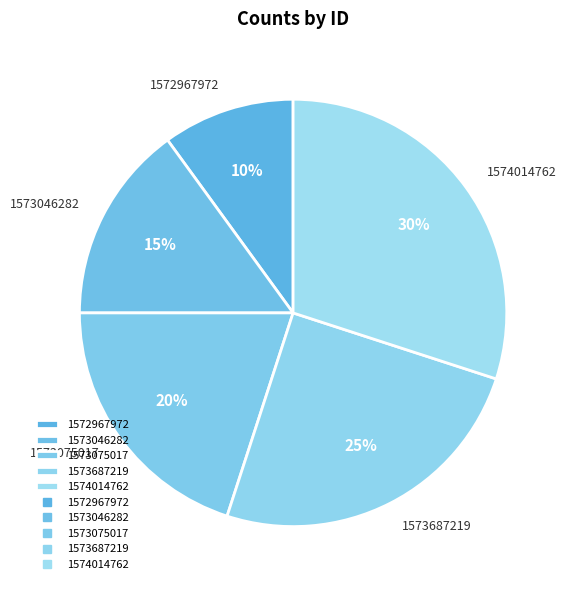

To the nearest percent, what portion does 1572967972 represent?

10%